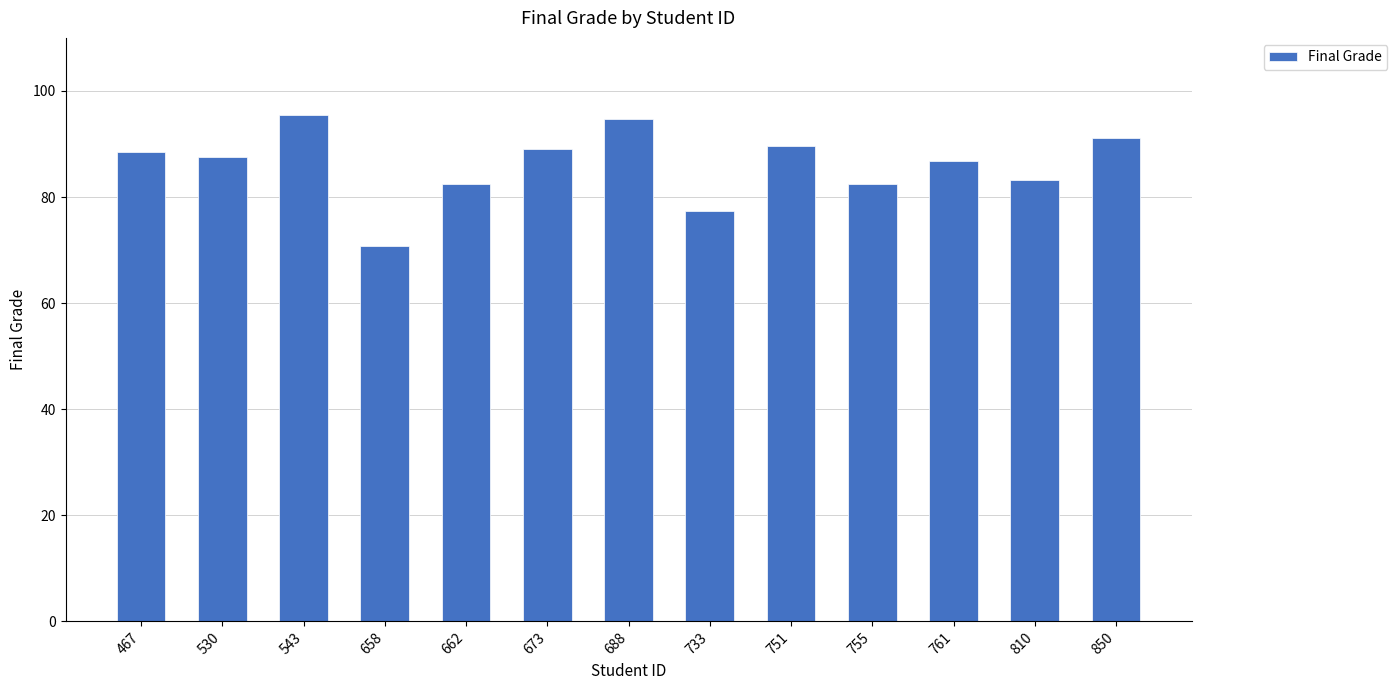

What is the difference between the maximum and minimum values?

24.6